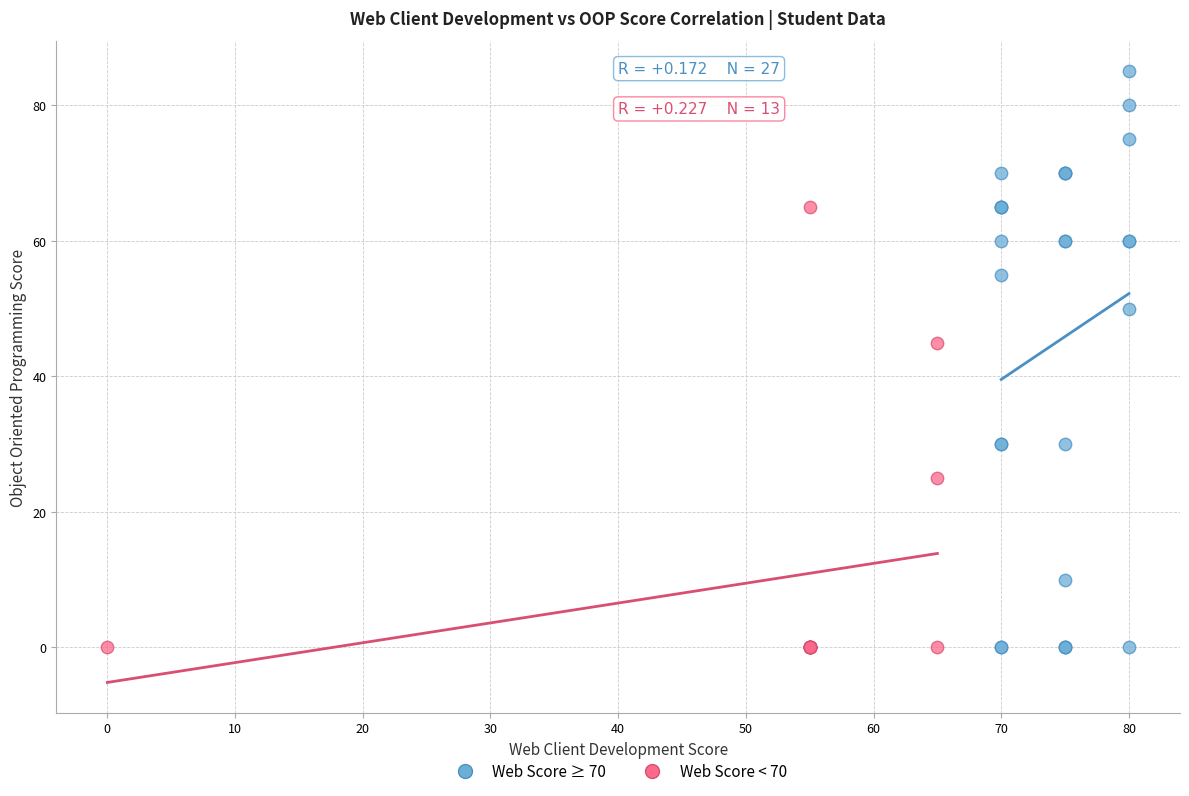

Which series has the widest spread of Y values?

Web Score ≥ 70